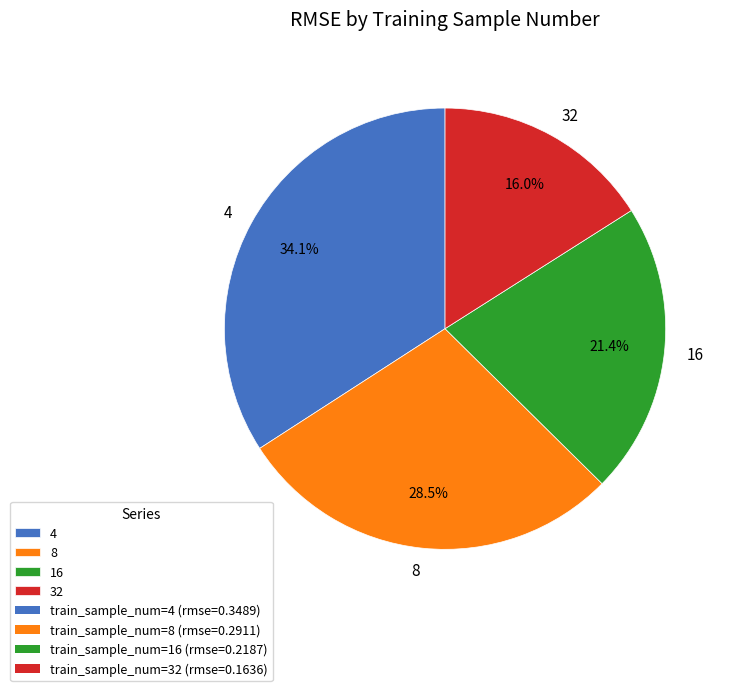

Is 8 the majority of the pie?

No